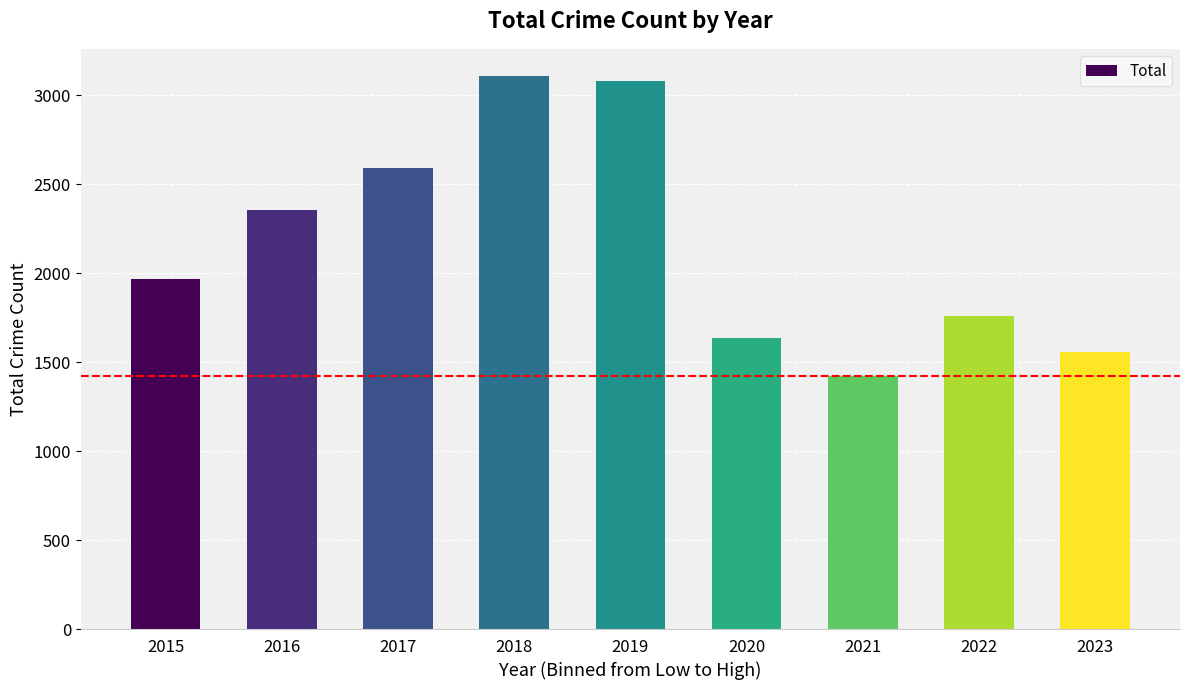

Read the value at 2015, to the nearest 100.

2000